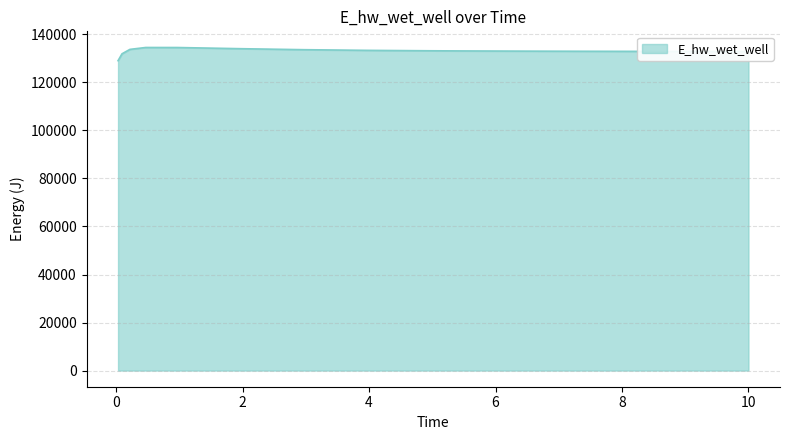

What is the minimum value shown in the chart?

129032.5